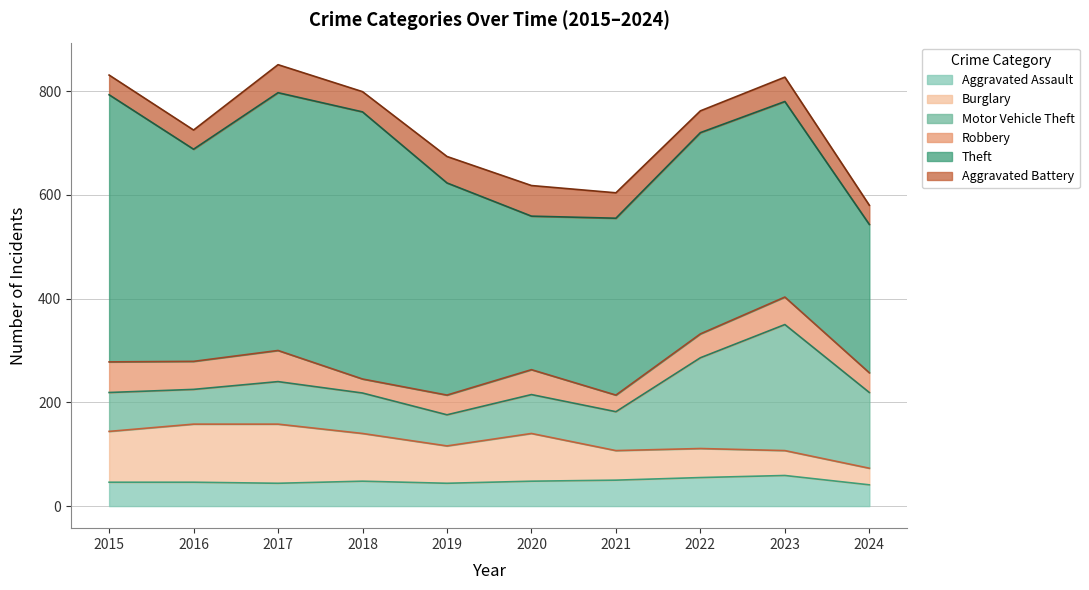

What is the approximate value of Motor Vehicle Theft at 2017, to the nearest 50?

100